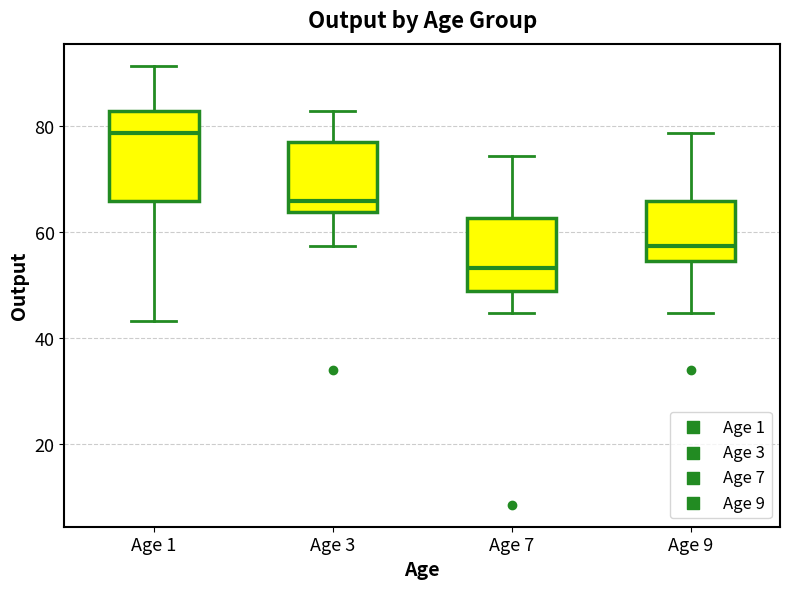

Reading left to right, read every box against the y-axis: the position of its median line, the range the box covers, and the ends of its whiskers. The values are not printed on the chart, so give them approximately, as read against the axis.

Age 1: median 78, box 66 to 82, whiskers 44 to 92
Age 3: median 66, box 64 to 78, whiskers 58 to 82
Age 7: median 54, box 48 to 62, whiskers 44 to 74
Age 9: median 58, box 54 to 66, whiskers 44 to 78